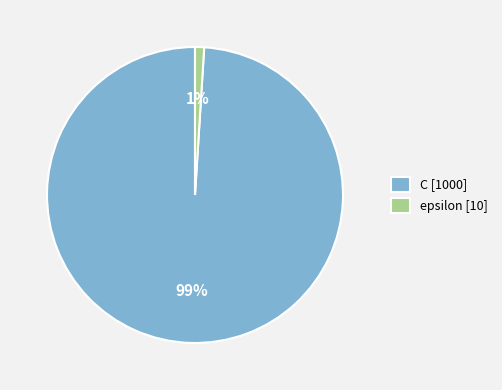

What is the smallest slice in the pie chart?

epsilon